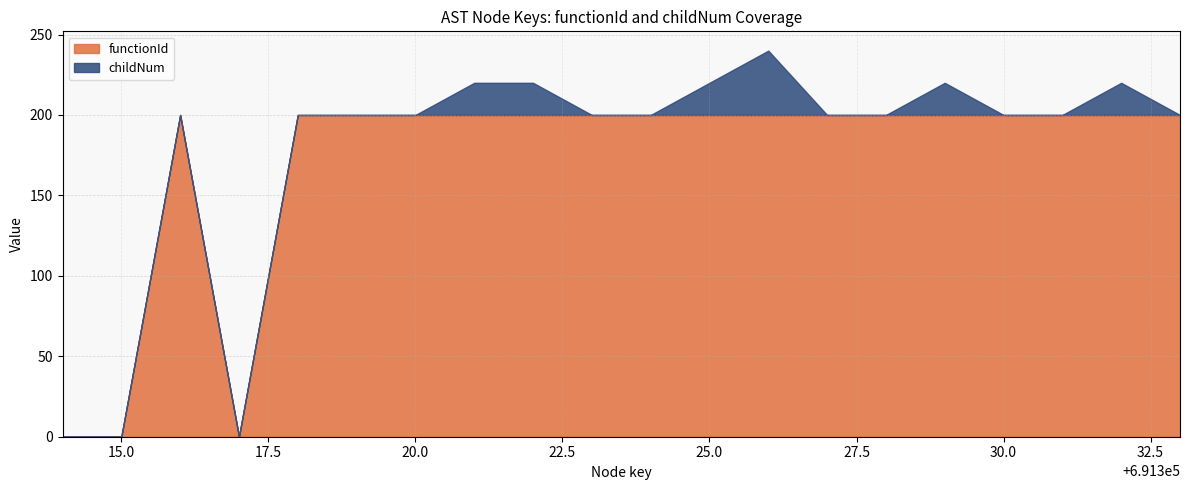

What is the sum of the childNum values at 691315 and 691315?

2